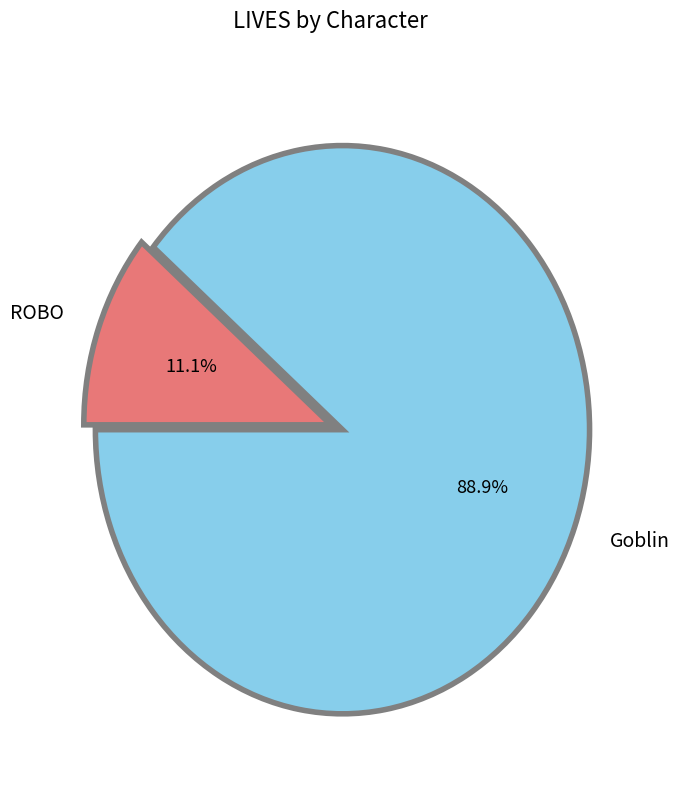

Is it true that Goblin is 89% of the pie?

True